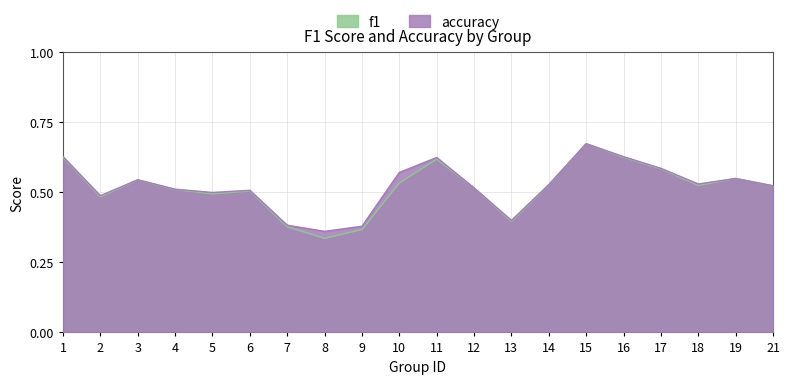

How many lines are shown in the chart?

2